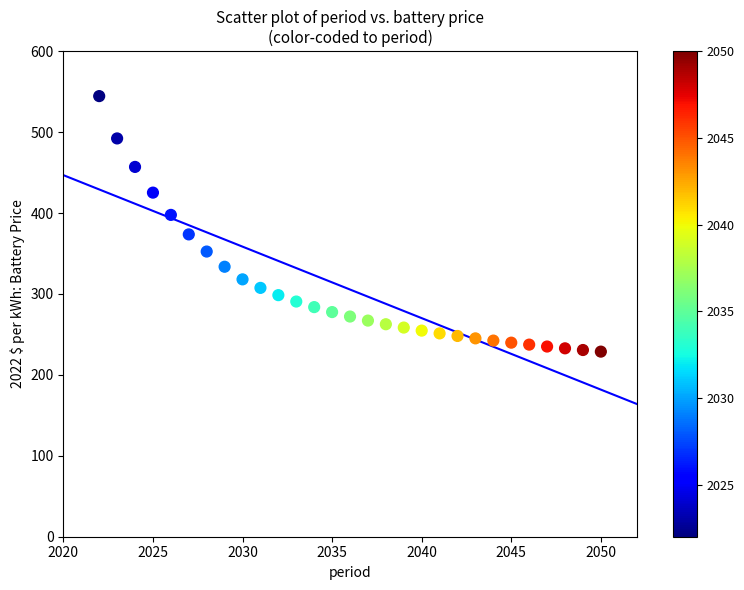

What is the range of Y values (max minus min)?

315.8